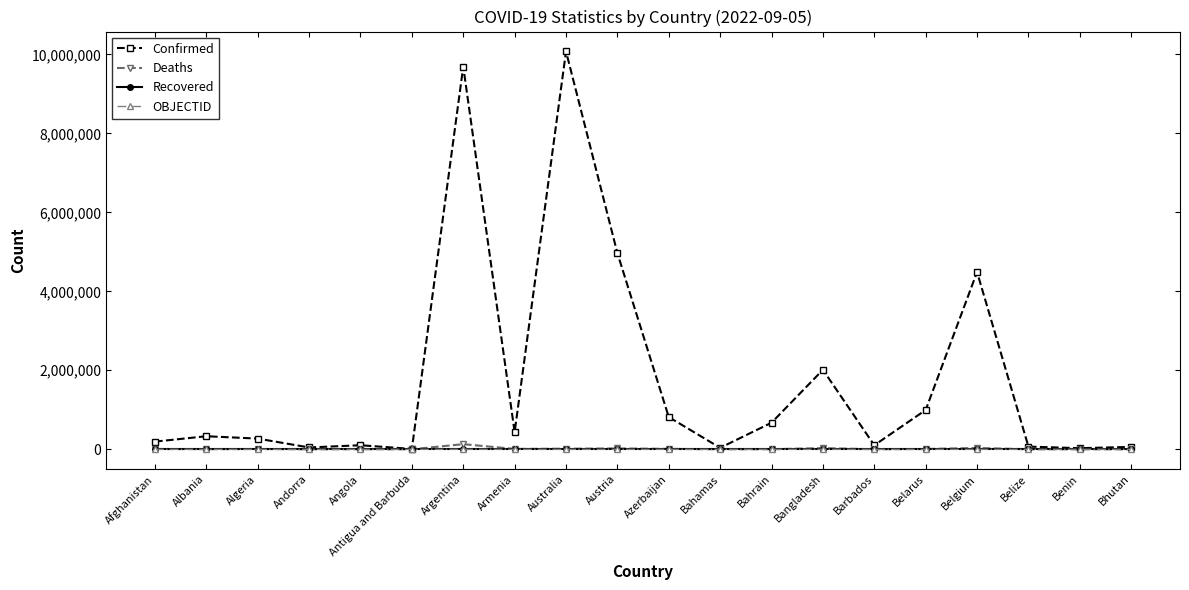

Which category has the highest value across all series?

Australia